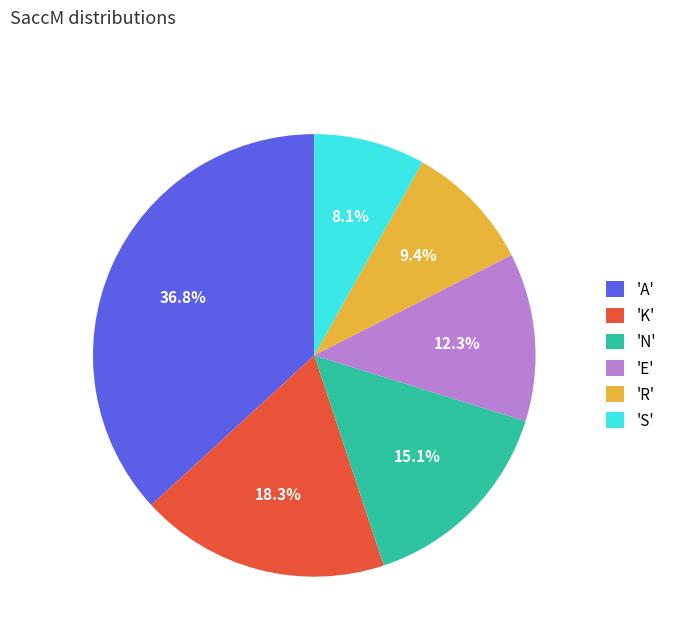

Count the number of slices in the pie.

6